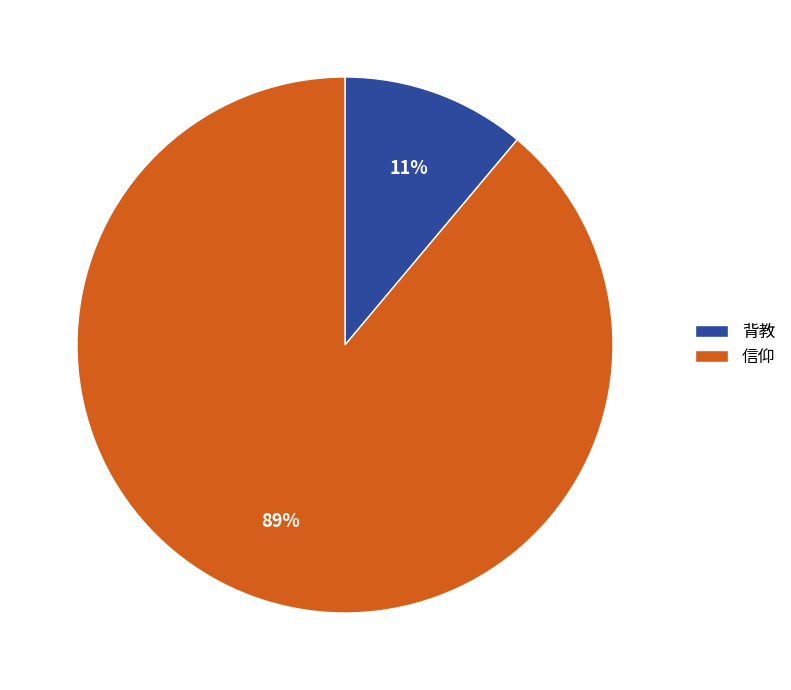

Which slice represents more than half of the pie?

信仰